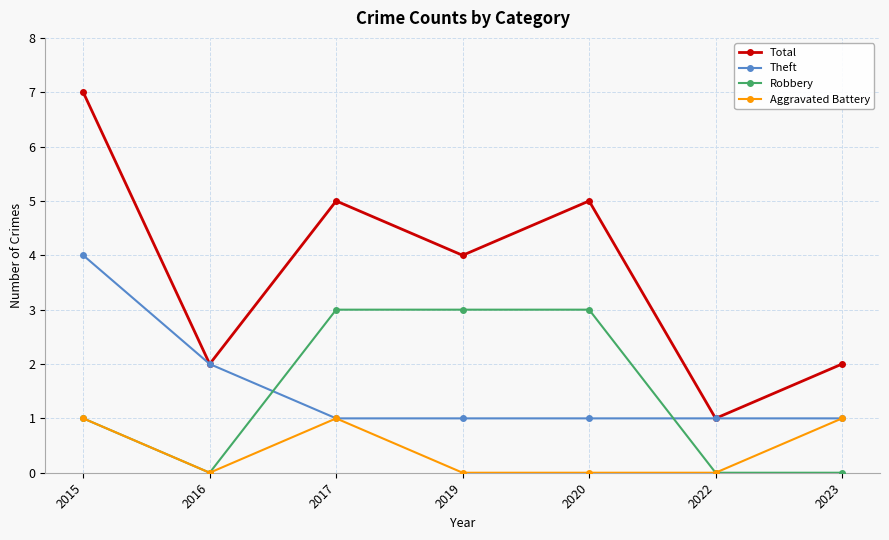

What is the value of the Theft point at the 6th from the left?

1